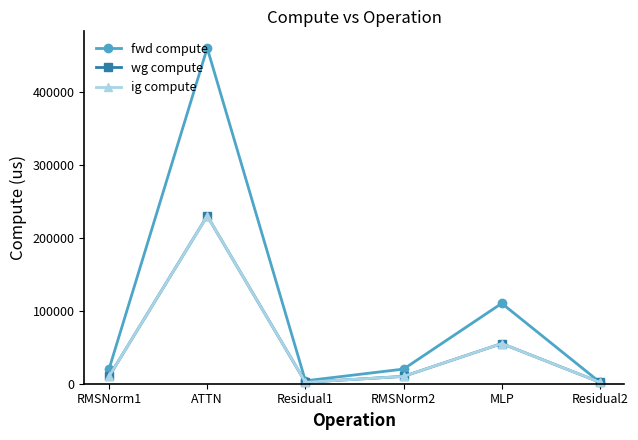

In fwd compute, how many points are higher than both neighbors (excluding endpoints)?

2